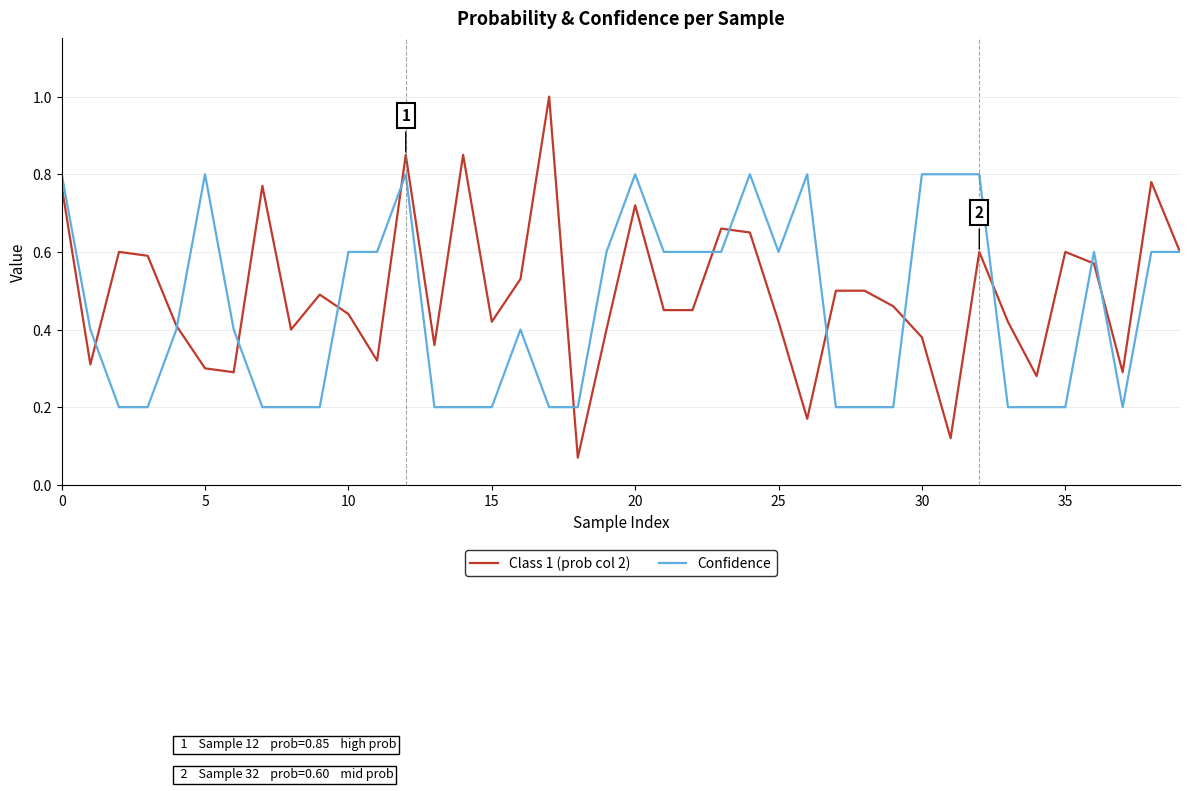

List the series in order of their peak value, highest first.

Class 1 (prob col 2), Confidence